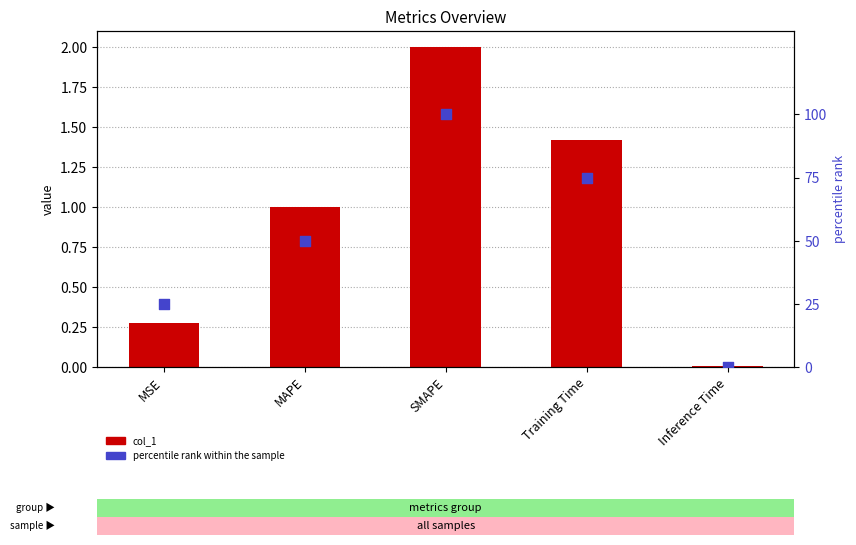

Which series has the largest Y range (max minus min)?

percentile rank within the sample